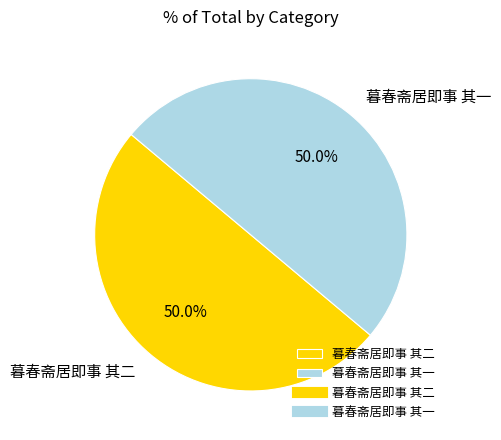

To the nearest percent, what percentage of the pie is 暮春斋居即事 其一?

50%